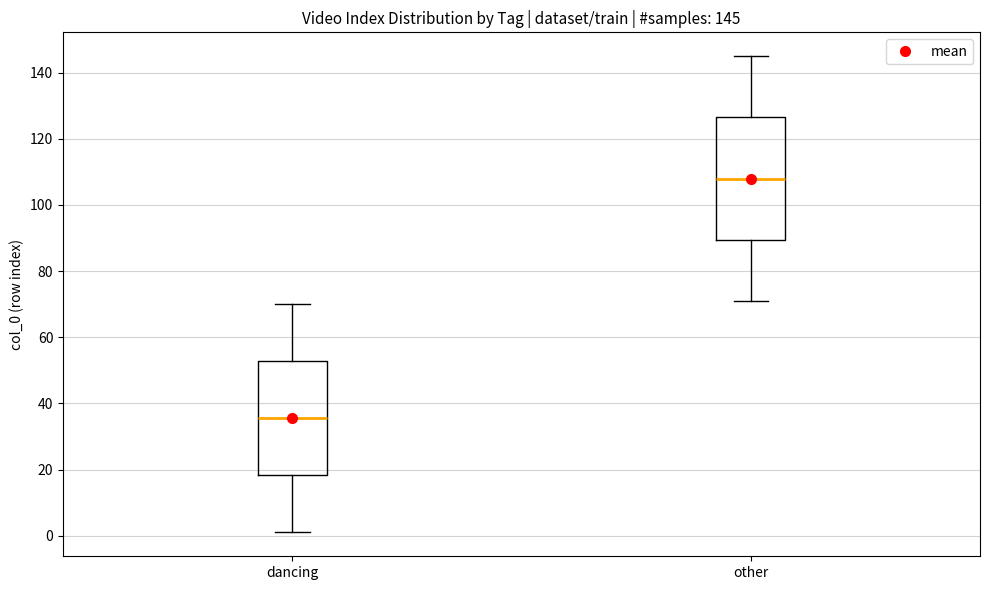

Which box is the tallest, from its lower edge to its upper edge?

other